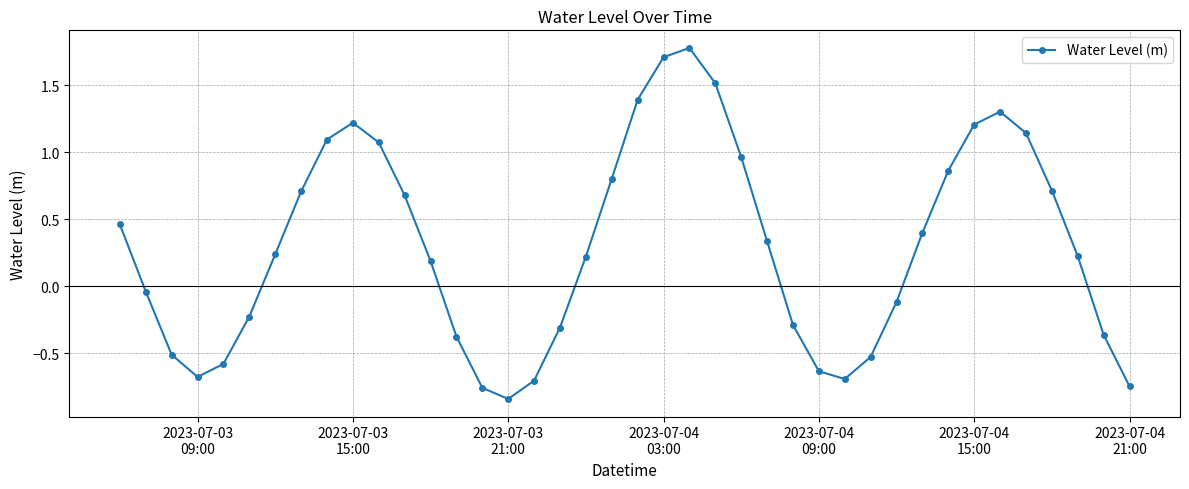

What is the value of the 3rd point from the left?

-0.5